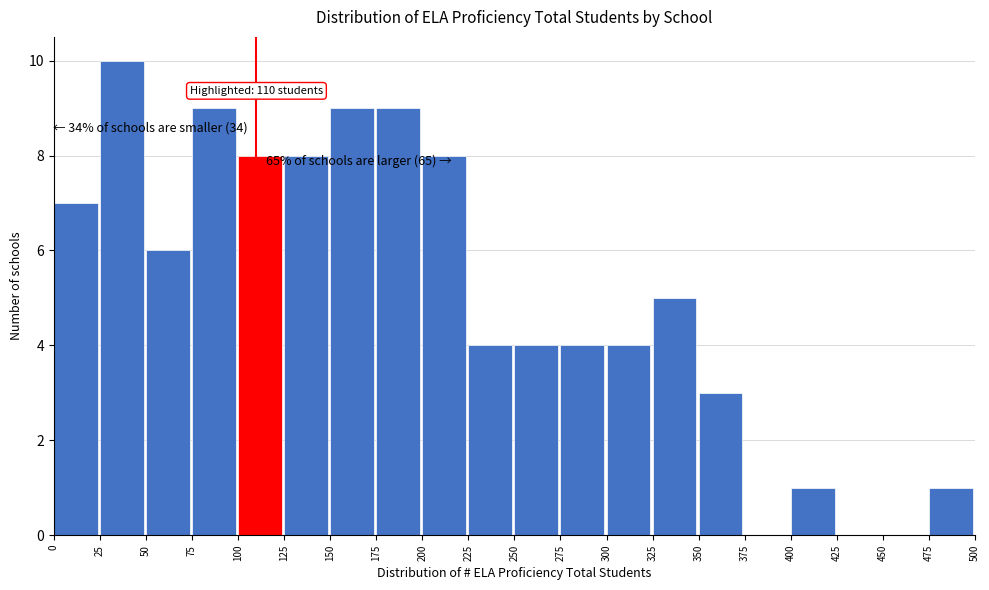

Over which range of the x-axis is the bar tallest?

25 to 50